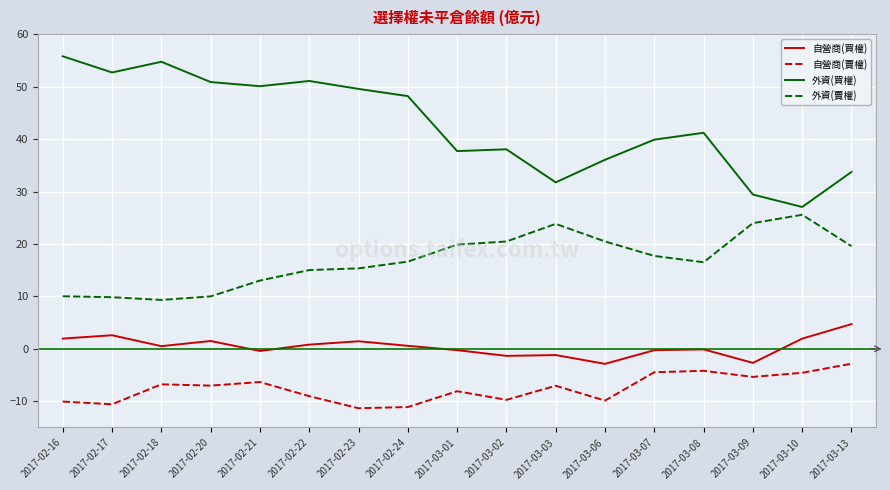

At which label does 外資(買權) first exceed 41?

2017-02-16